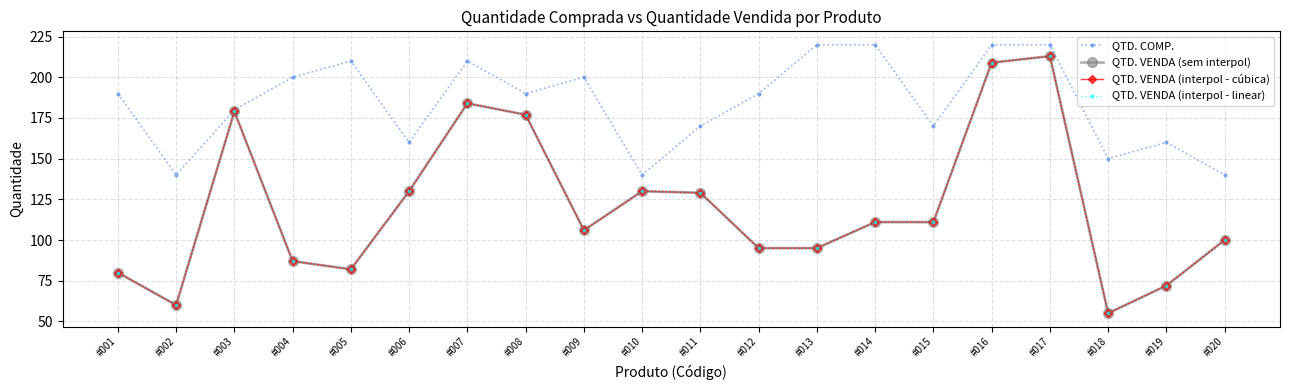

Does the chart have visible grid lines?

Yes